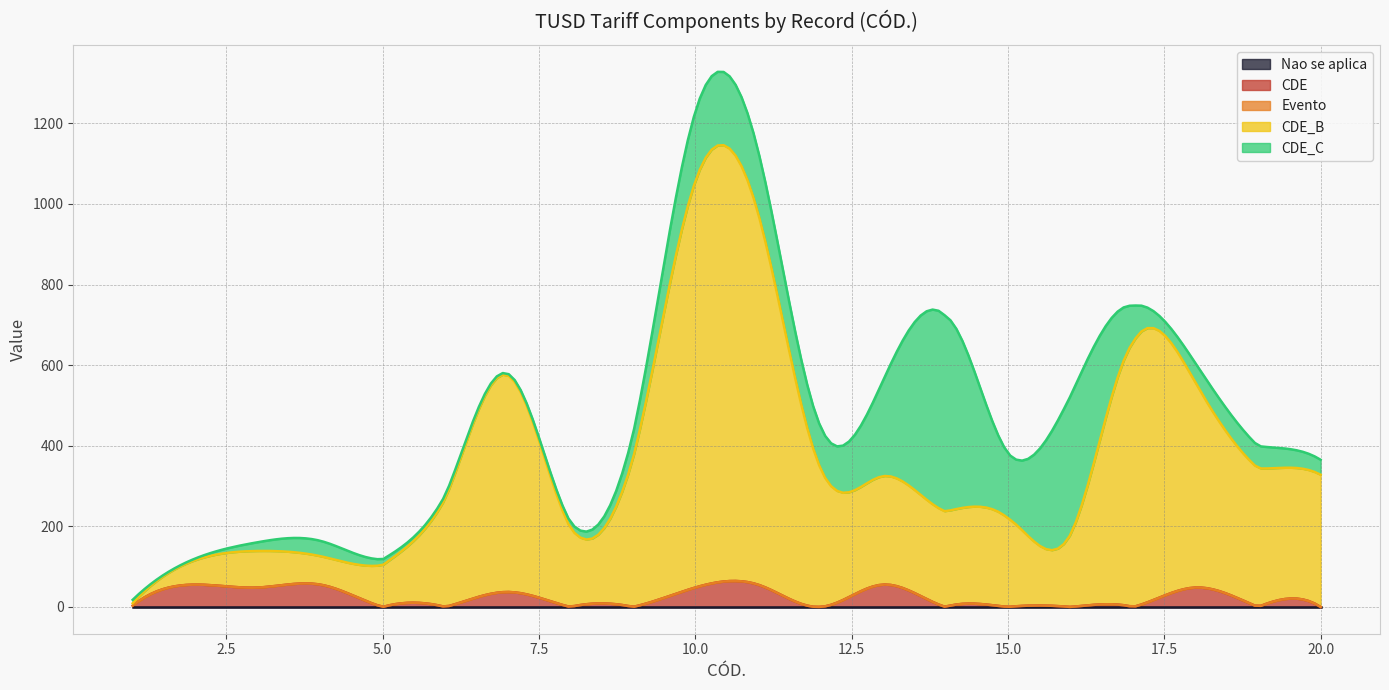

Which series has the widest spread of values?

CDE_B